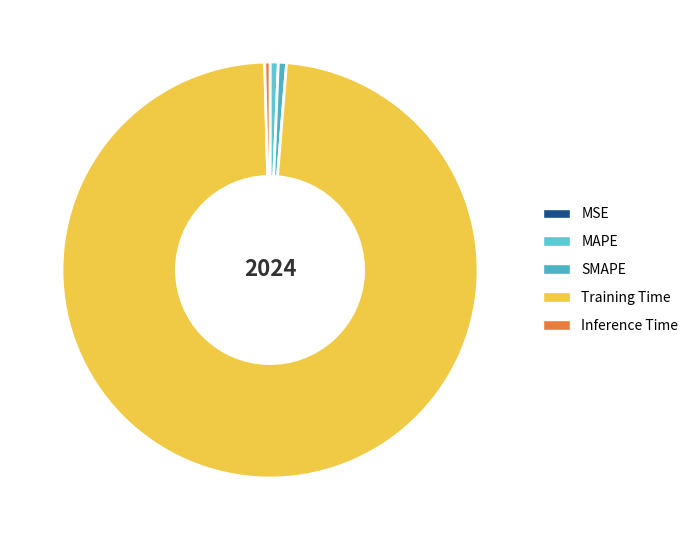

The MAPE slice represents 11% of the pie. True or false?

False